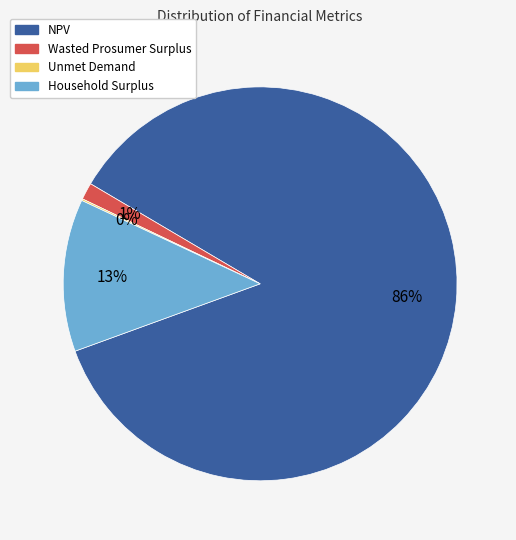

The Wasted Prosumer Surplus slice represents 11% of the pie. True or false?

False